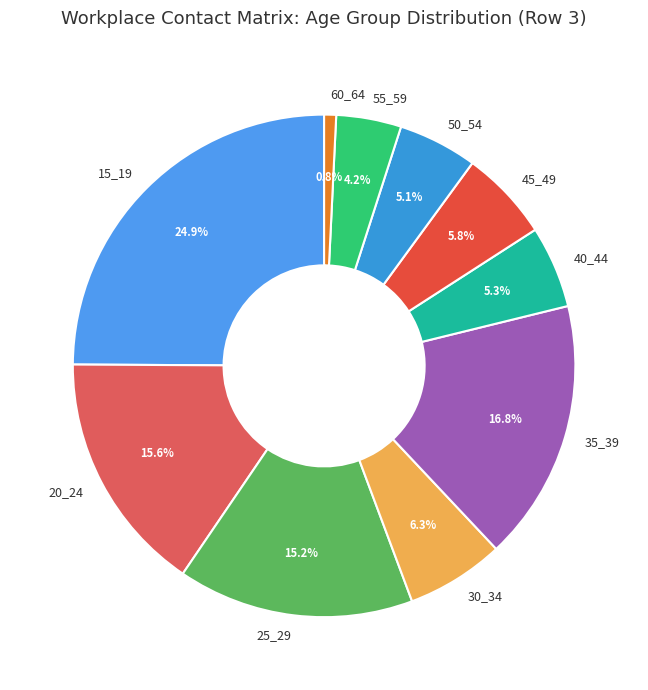

Which has a higher value, 55_59 or 15_19?

15_19